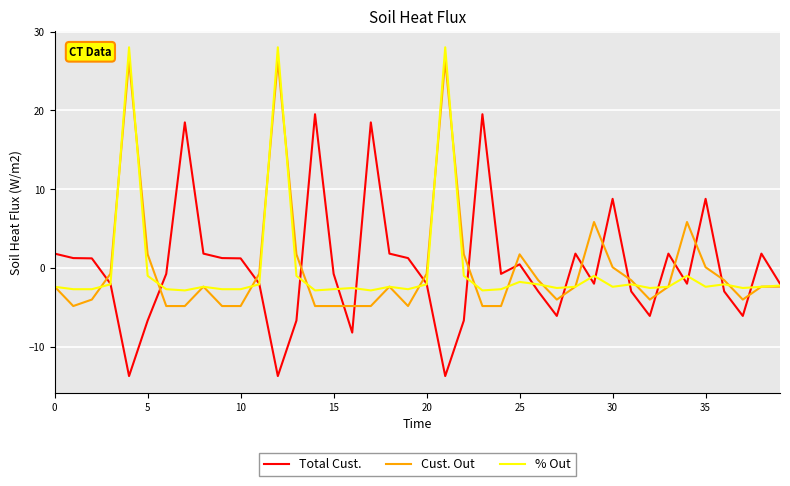

What is the smallest value displayed?

-13.7